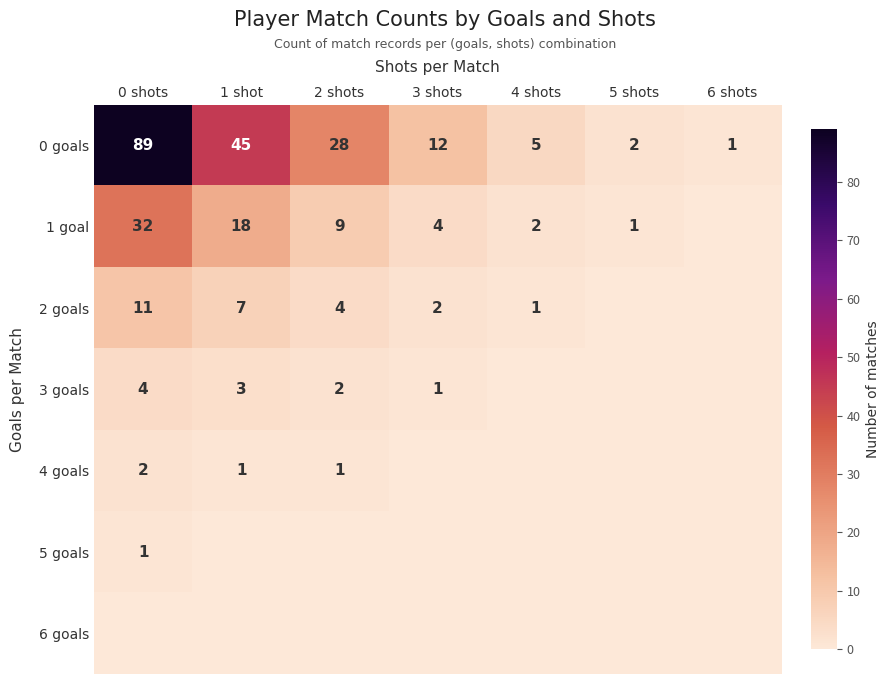

At how many categories does at least one series exceed 70?

1